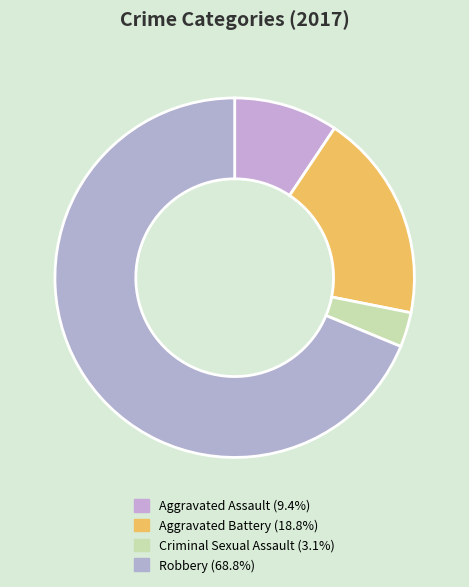

What is the total percentage of Aggravated Assault and Robbery?

78.1%